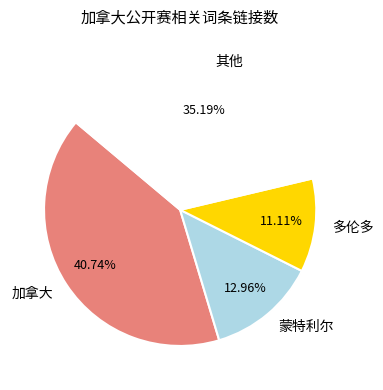

Do 蒙特利尔 and 其他 together represent more than half of the pie?

No